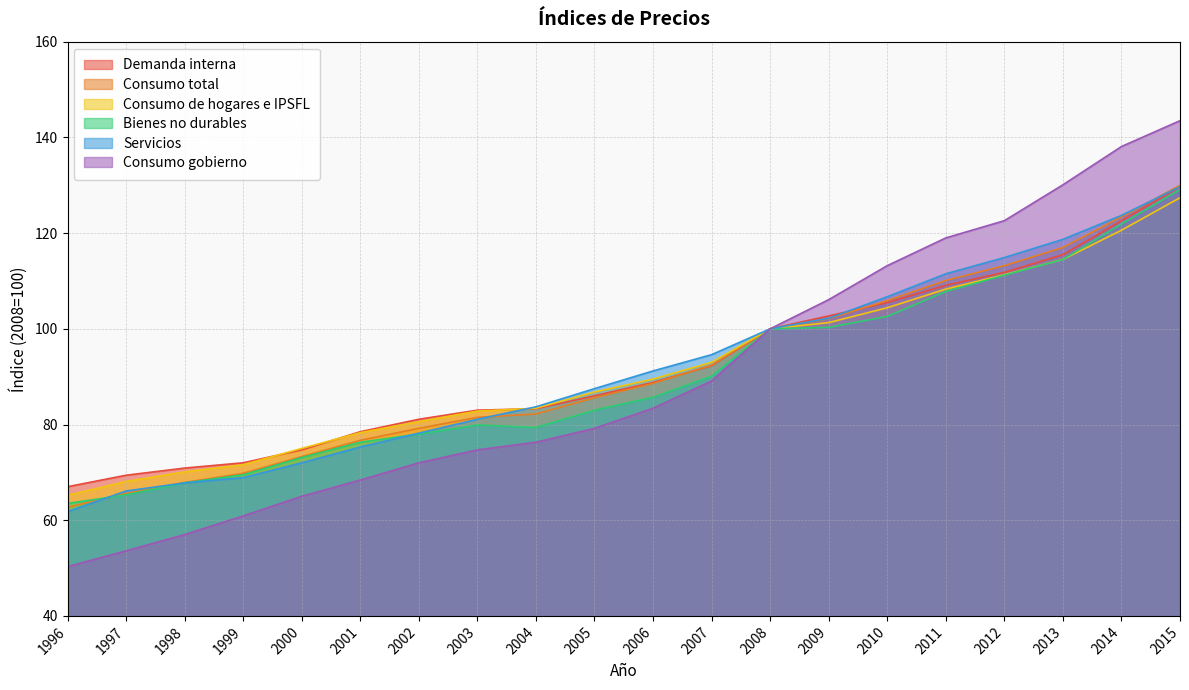

The value of Consumo de hogares e IPSFL at 2007 is 142.6. True or false?

False